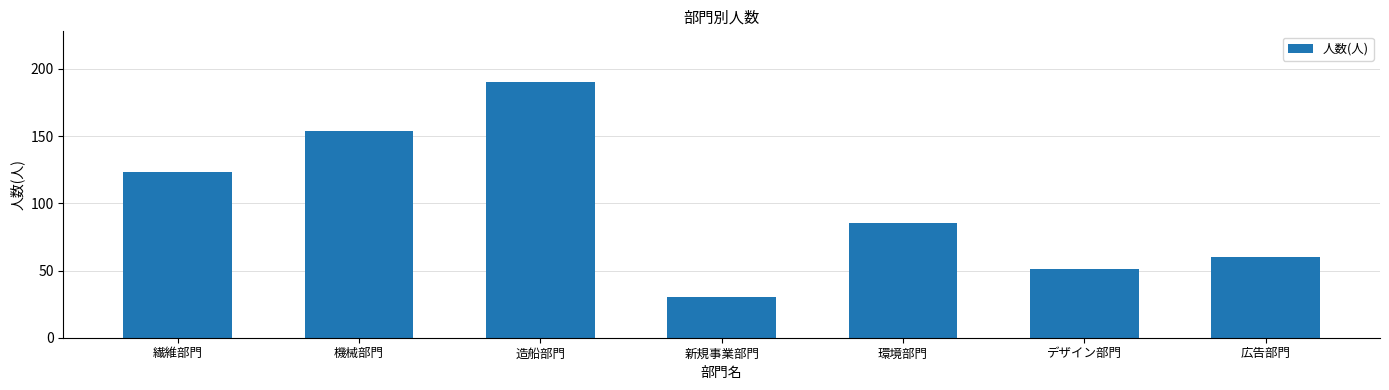

What is the difference between the maximum and second lowest values?

139